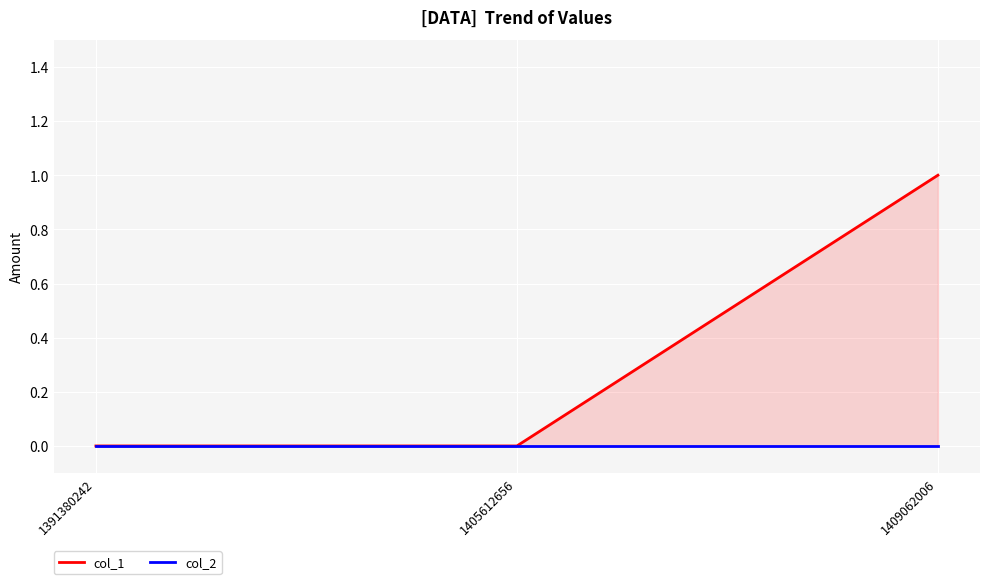

Is the value of col_1 at 1405612656 greater than the value of col_2 at 1391380242?

No